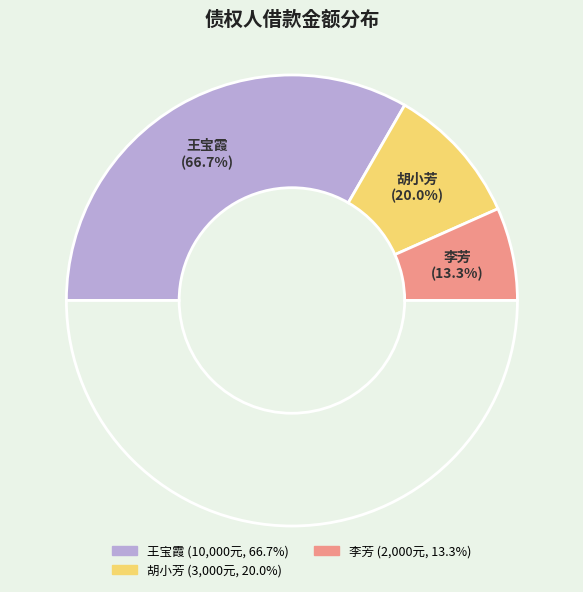

Which has a higher value, 王宝霞 or 胡小芳?

王宝霞